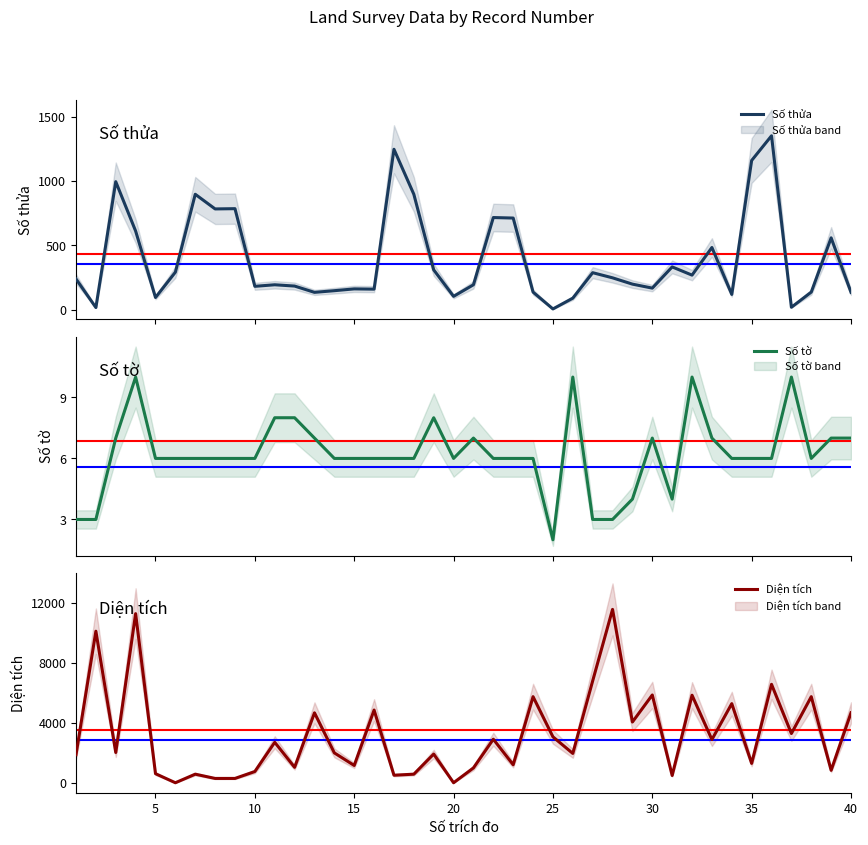

What is the value of the Diện tích point at the 39th from the left?

829.1